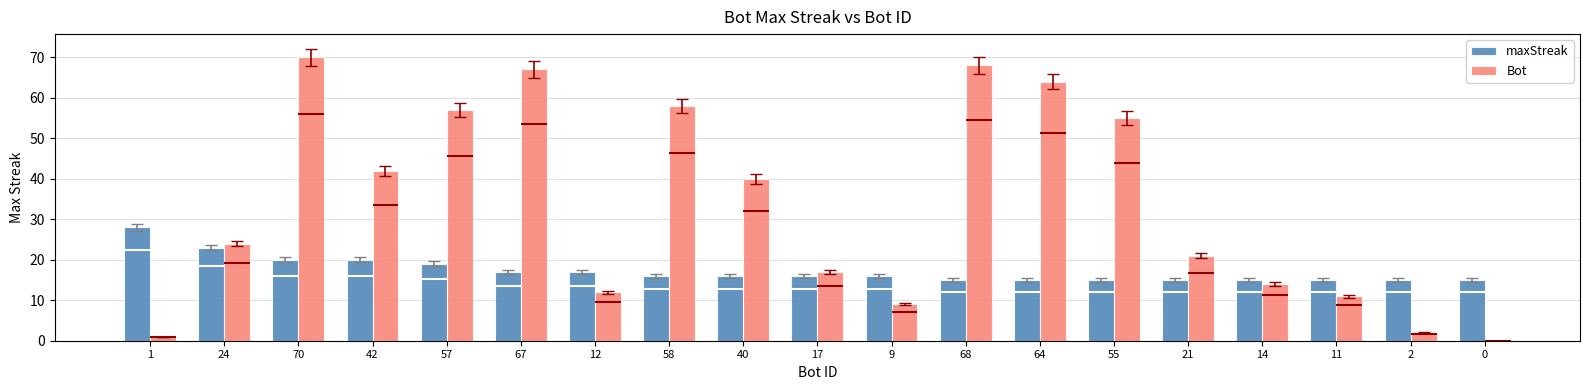

What is the difference between the second highest and minimum values in the maxStreak series?

8